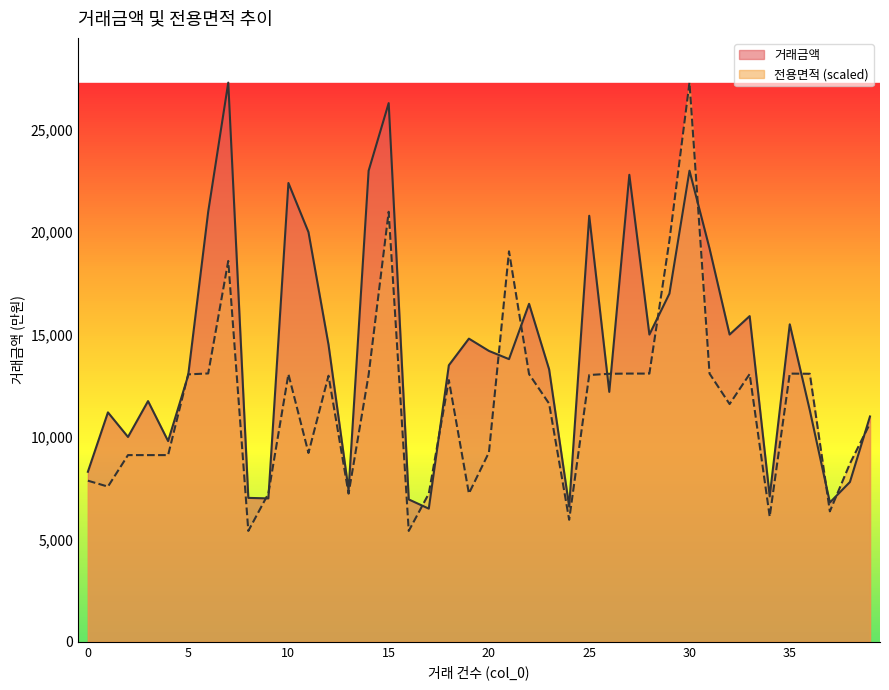

What is the value of the 거래금액 point at the 32nd from the left?

19200.0